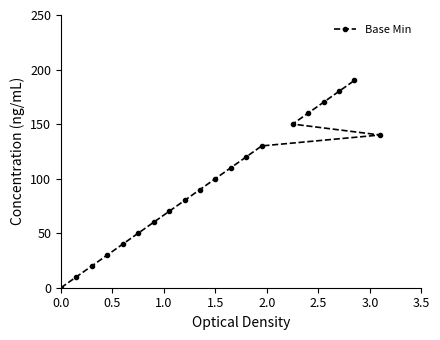

Is this an area chart (filled region under the line)?

No